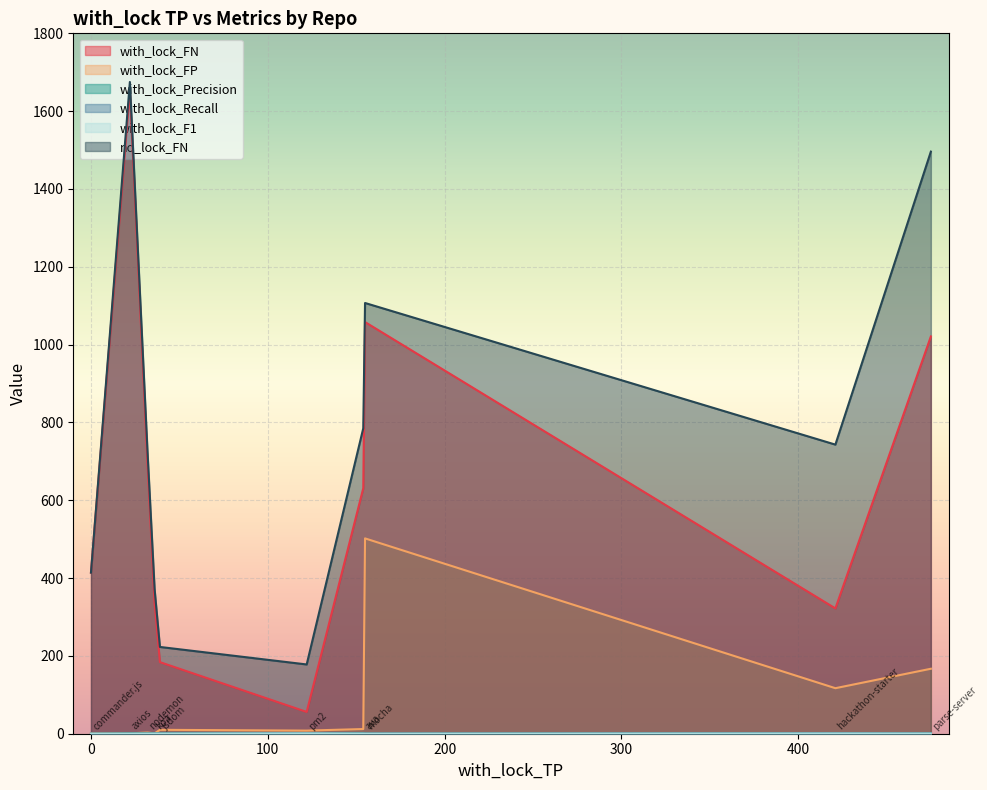

Which label corresponds to the largest value in the chart?

axios